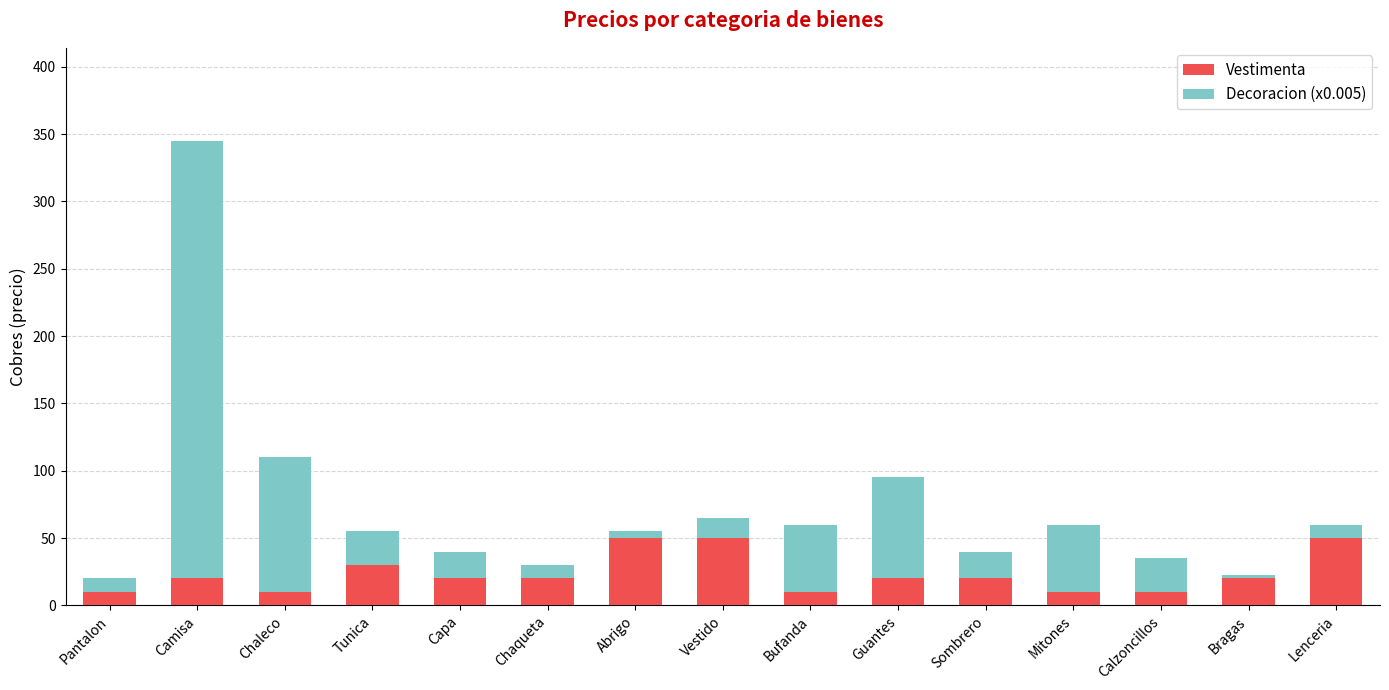

What is the difference between the maximum and minimum values in the Vestimenta series?

40.0